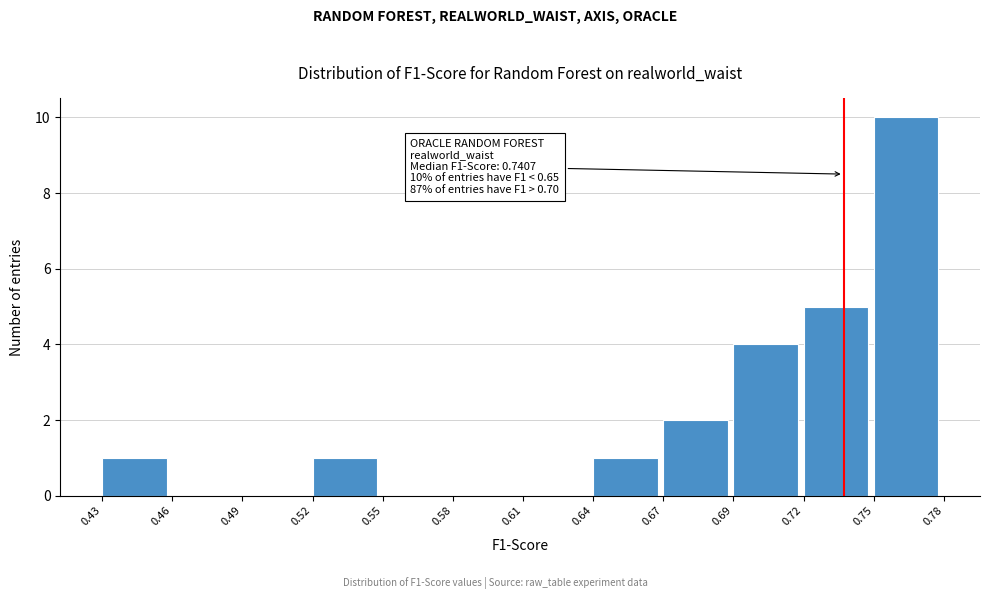

Reading left to right, transcribe all the data shown in this chart.

0.43=1	0.46=0	0.49=0	0.52=1	0.55=0	0.58=0	0.61=0	0.64=1	0.67=2	0.69=4	0.72=5	0.75=10